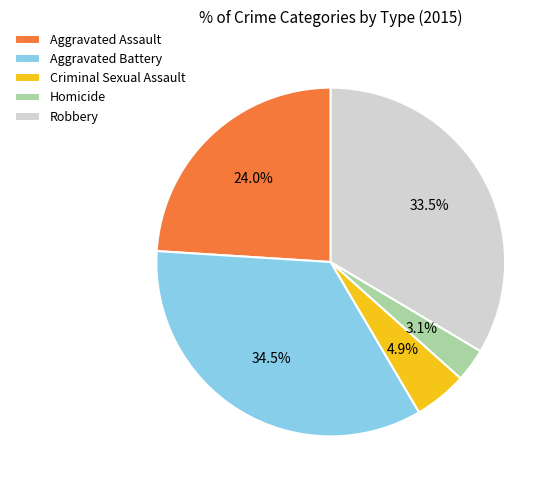

Combined, do Criminal Sexual Assault and Aggravated Battery account for over 50%?

No